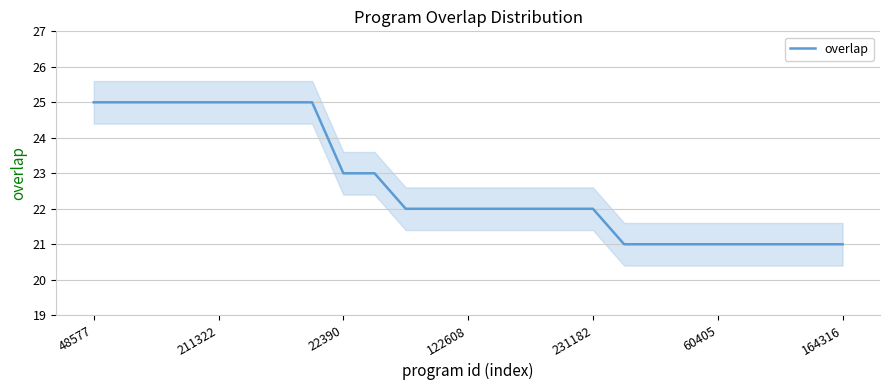

Count the values in the range 21 to 25.

25